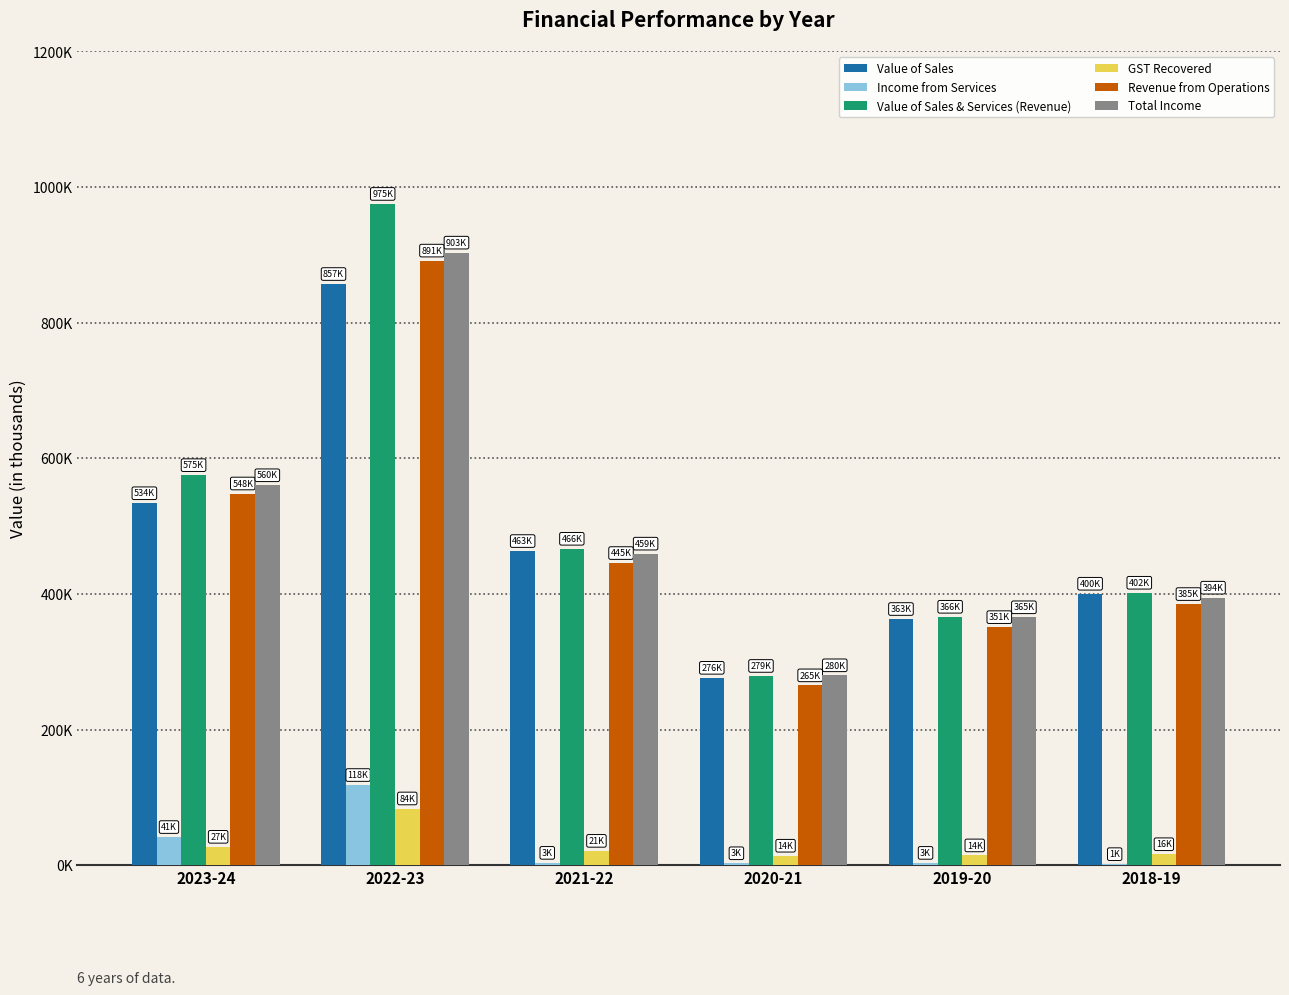

Rank the categories by Value of Sales & Services (Revenue) value from highest to lowest.

2022-23, 2023-24, 2021-22, 2018-19, 2019-20, 2020-21